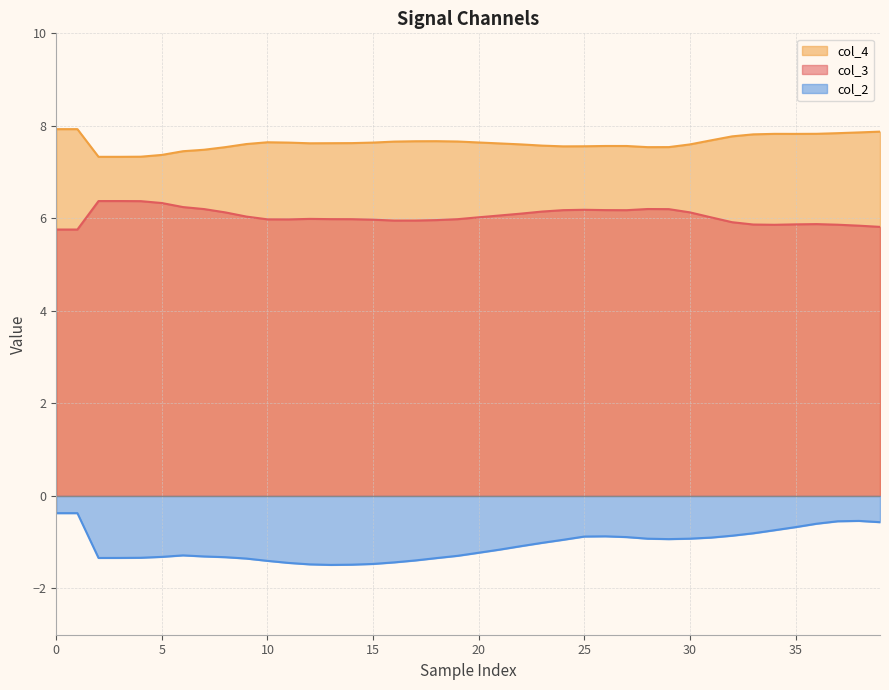

Which series changed the most between 32 and 37?

col_2